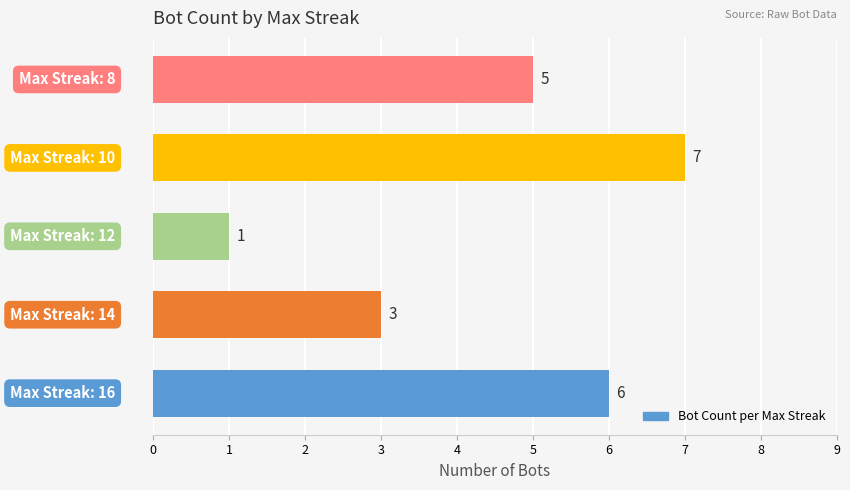

Count the values in the range 3 to 6.

3